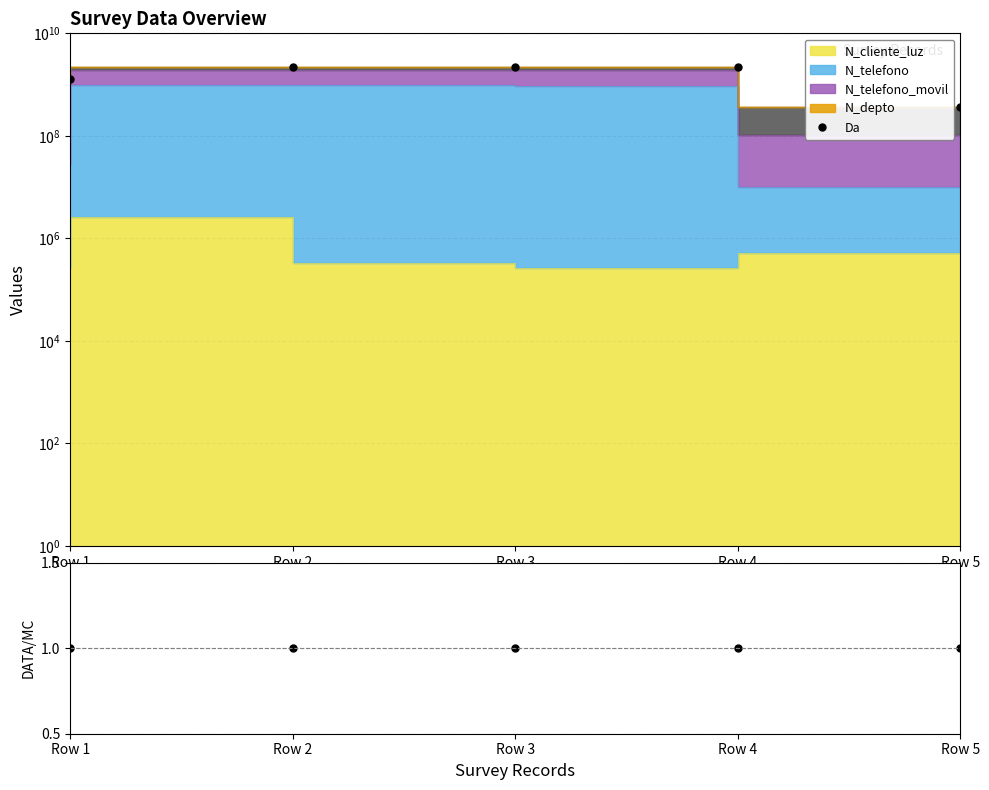

What is the difference between the maximum and minimum values in the Da series?

1835083918